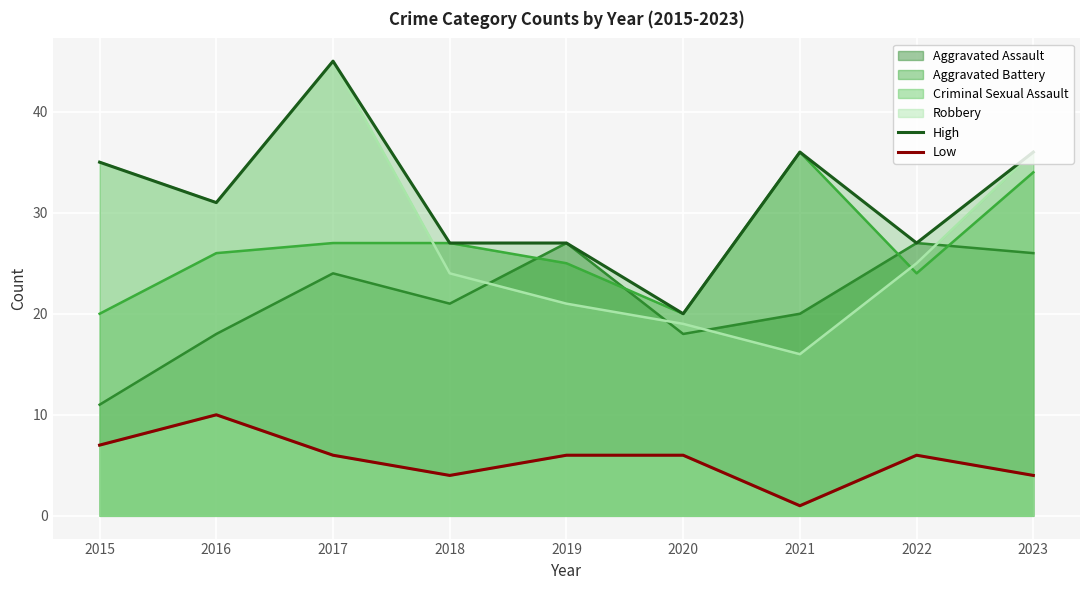

What is the maximum value for Robbery?

45